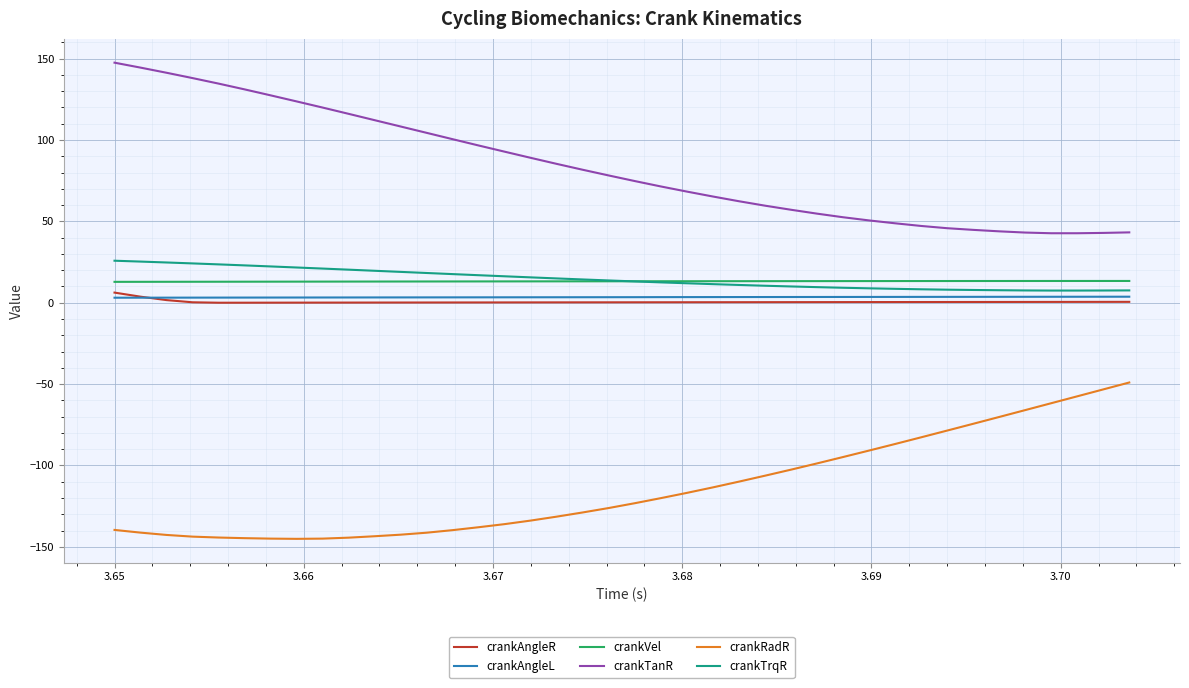

True or false: crankTanR and crankRadR cross at least once.

False